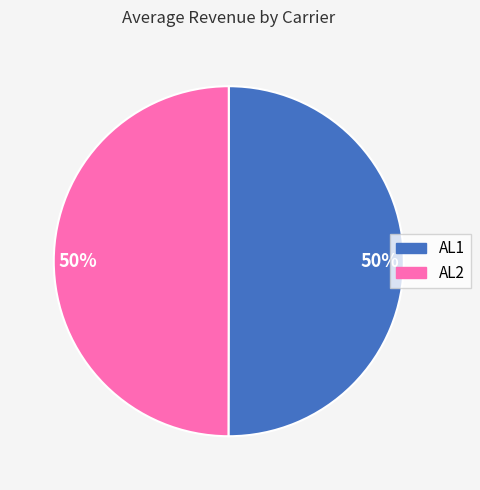

Combined, do AL1 and AL2 account for over 50%?

Yes